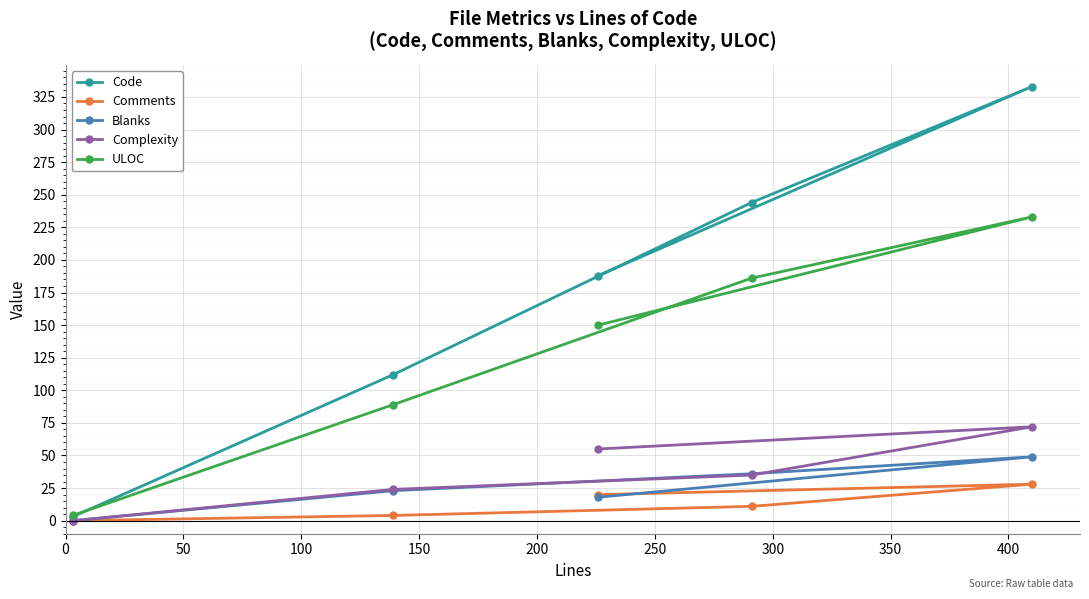

At how many categories does at least one series exceed 10?

4